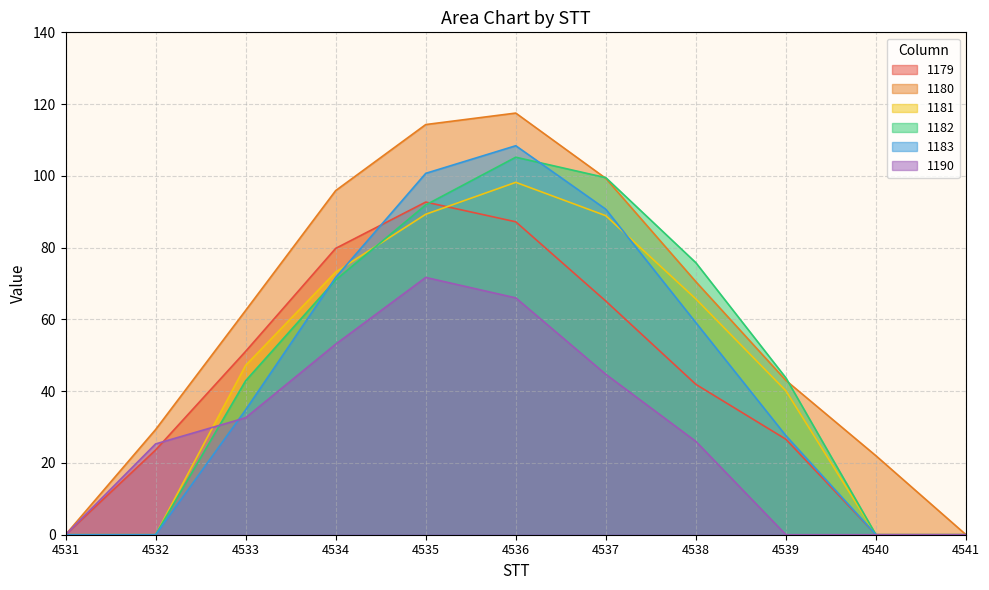

Where is 1183 nearest to the value 54?

4538